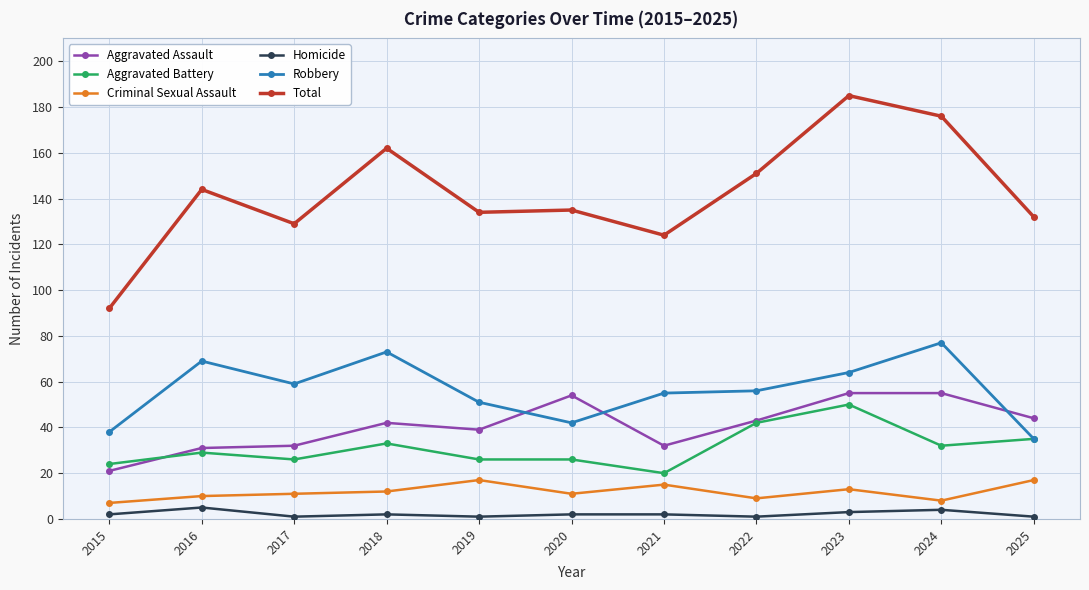

What is the difference between the maximum and minimum values in the Aggravated Assault series?

34